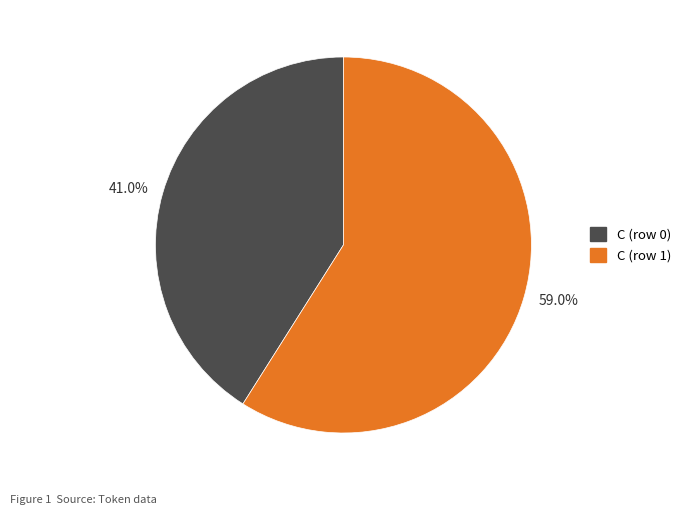

Which category accounts for the majority?

59.0%